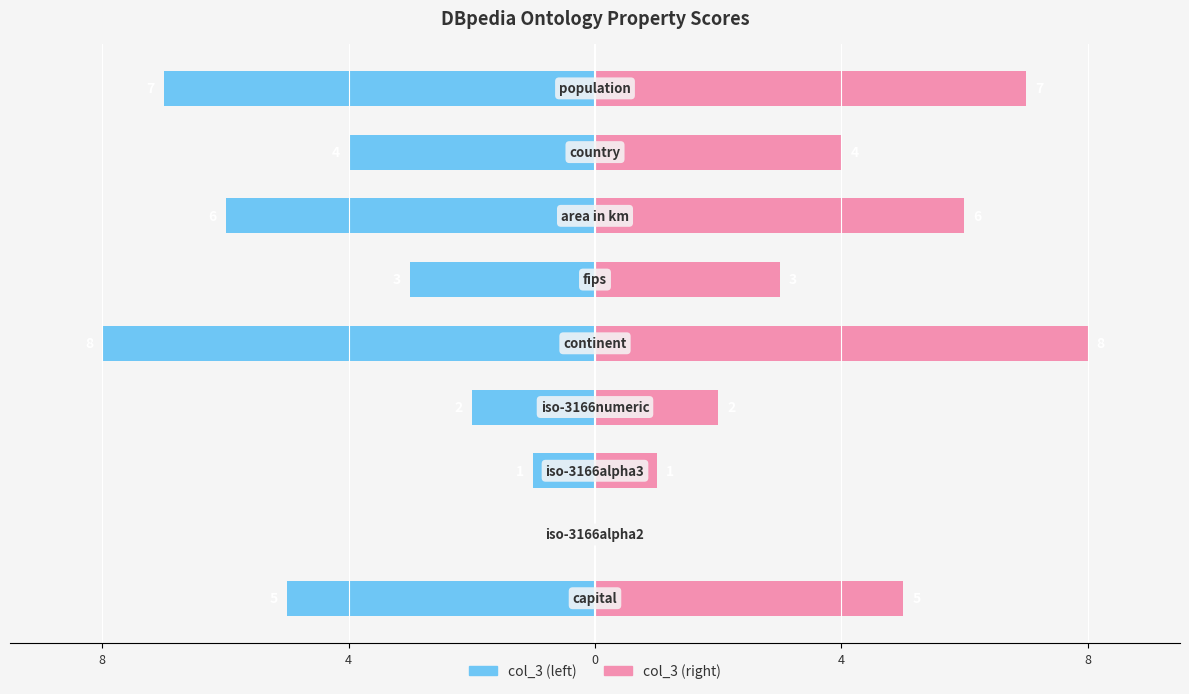

Count the number of data series in this chart.

2